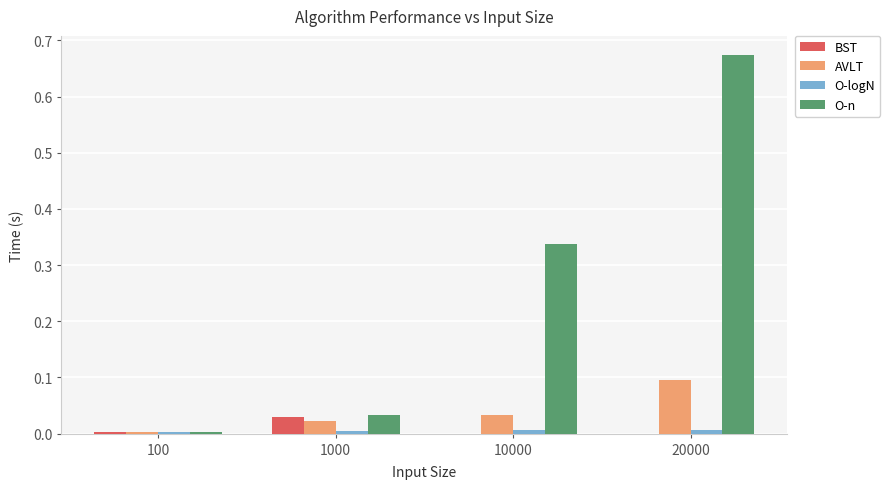

At which category does the chart reach its peak across all series?

20000